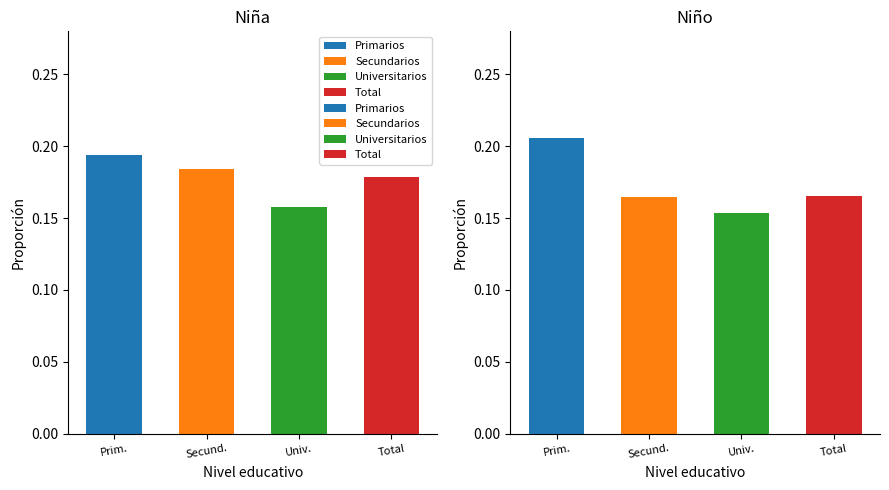

Which series changed the most between Secundarios and Total?

Niña